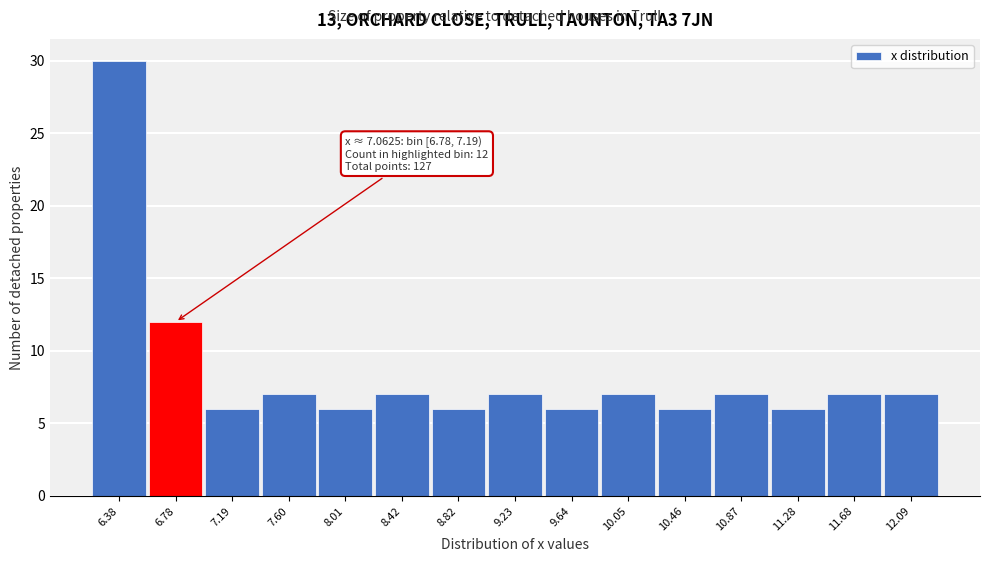

Reading left to right, extract all data points from this chart.

6.38=30	6.78=12	7.19=6	7.60=7	8.01=6	8.42=7	8.82=6	9.23=7	9.64=6	10.05=7	10.46=6	10.87=7	11.28=6	11.68=7	12.09=7